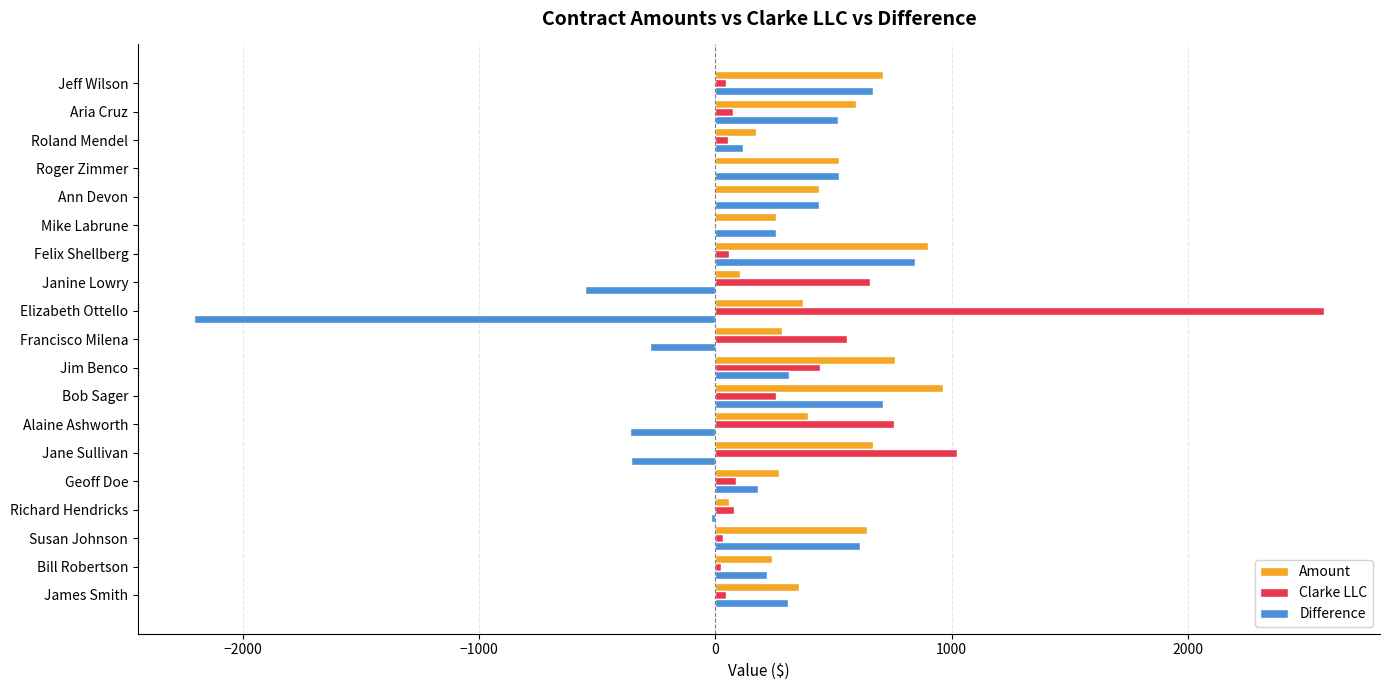

Which series has the largest range (max minus min)?

Difference